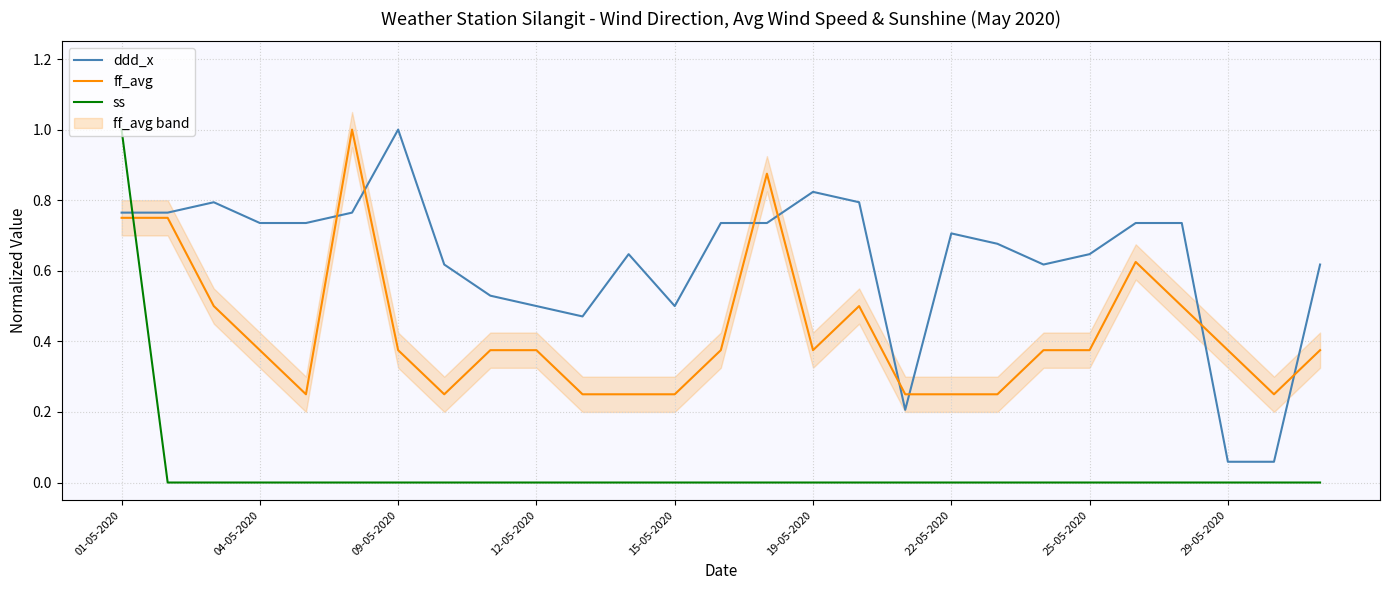

Is this an area chart (filled region under the line)?

No